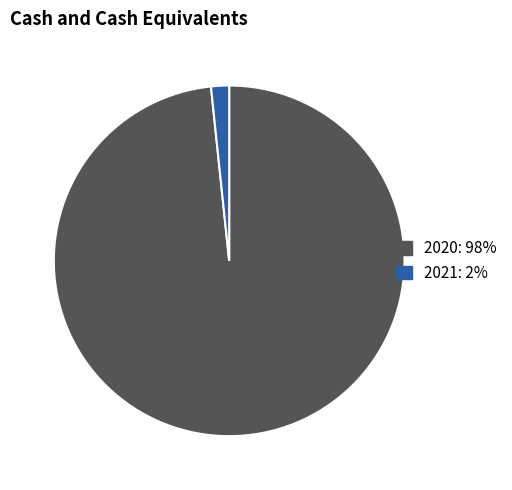

Count the number of slices in the pie.

2